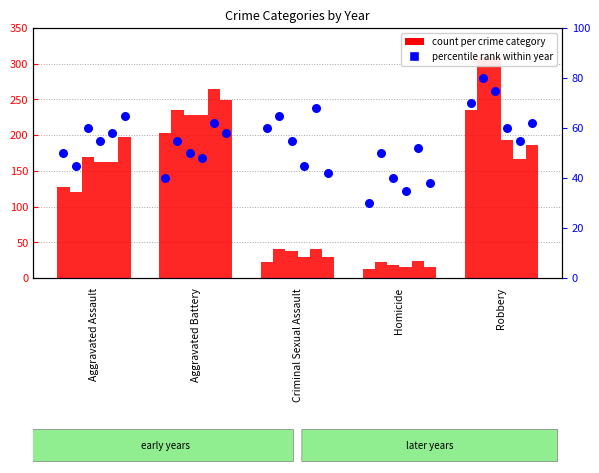

Is the value of 2019 at Robbery greater than the value of 2016 at Criminal Sexual Assault?

Yes